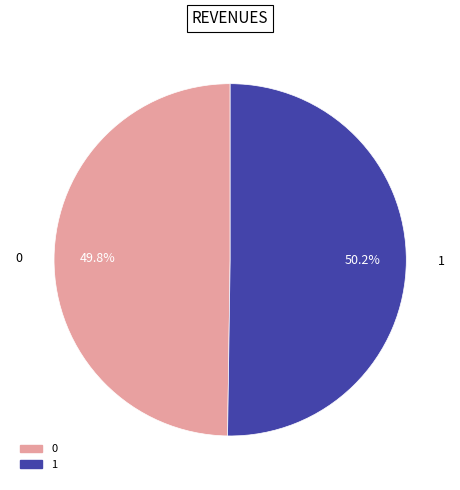

Approximately how many times larger is the value at 0 compared to 1?

1.0